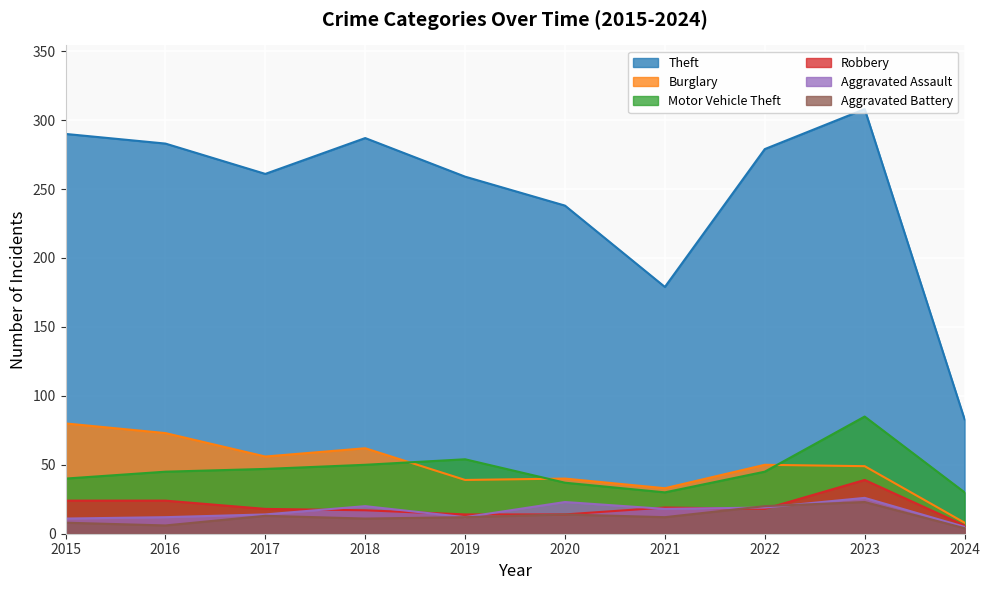

What is the difference between the highest and lowest values at 2019?

247